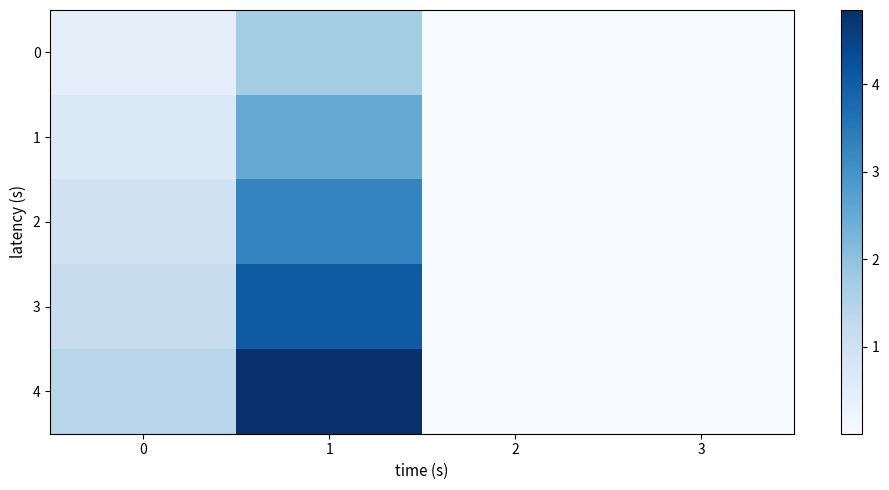

Between 0 and 3, which series saw the biggest shift?

4